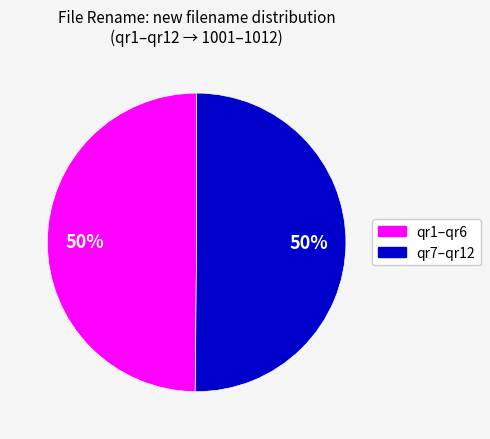

What is the ratio of the value at qr1–qr6 to the value at qr7–qr12?

1.0